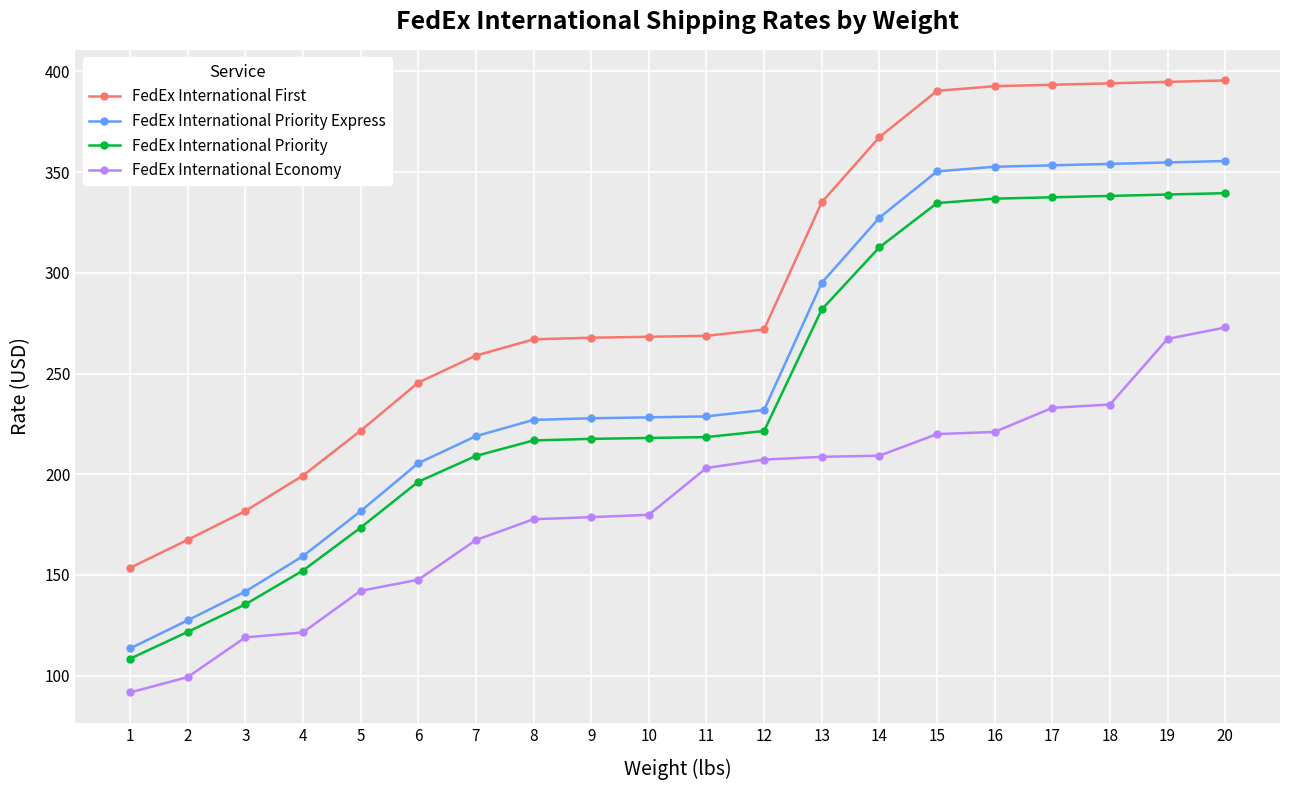

True or false: FedEx International Economy and FedEx International First cross at least once.

False